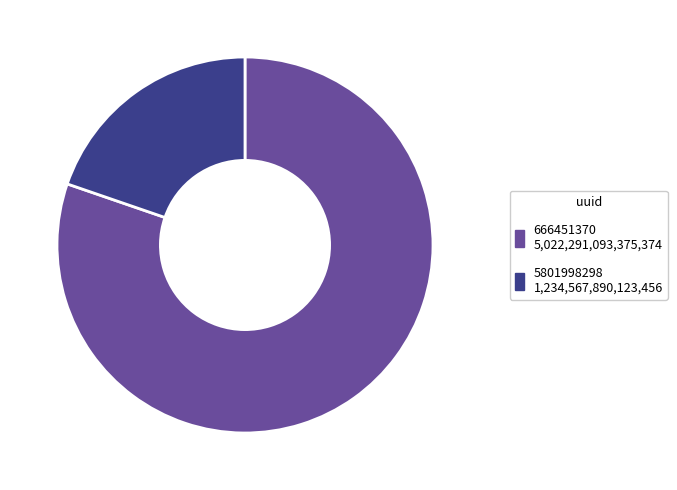

Between 666451370 and 5801998298, which is larger?

666451370